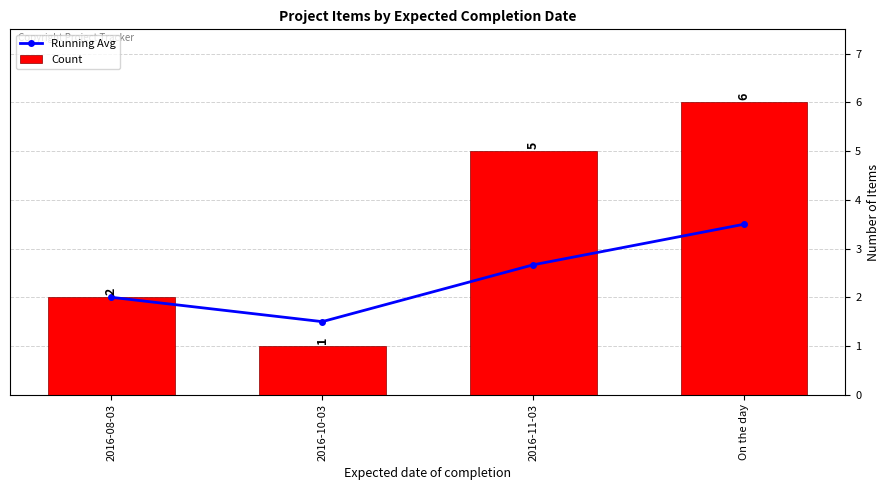

Reading left to right, extract all data points from this chart.

Running Avg: 2016-08-03=2.0	2016-10-03=1.5	2016-11-03=2.7	On the day=3.5
Count: 2016-08-03=2.0	2016-10-03=1.0	2016-11-03=5.0	On the day=6.0